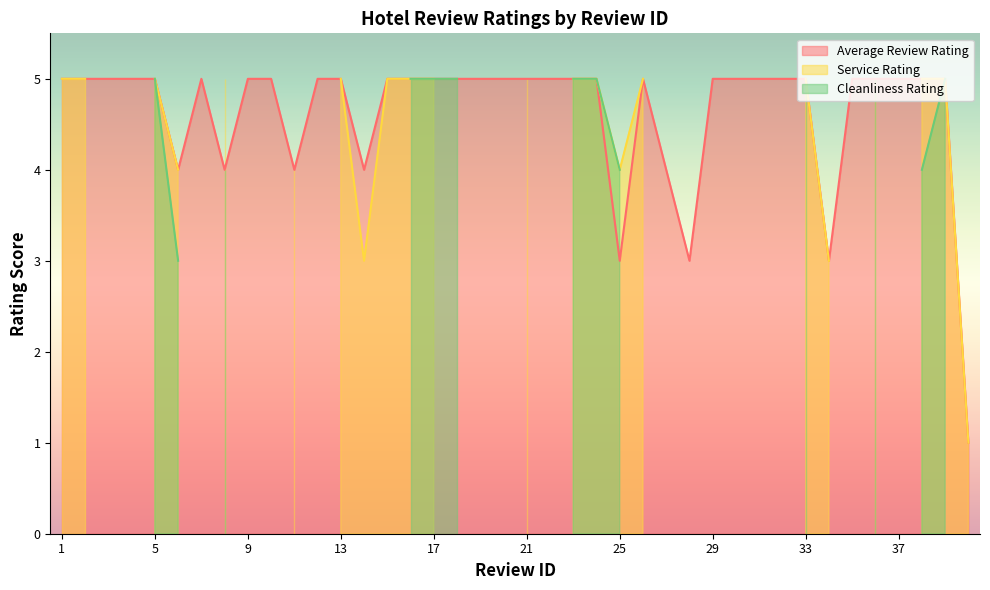

How many times do Average Review Rating and Service Rating cross each other?

2